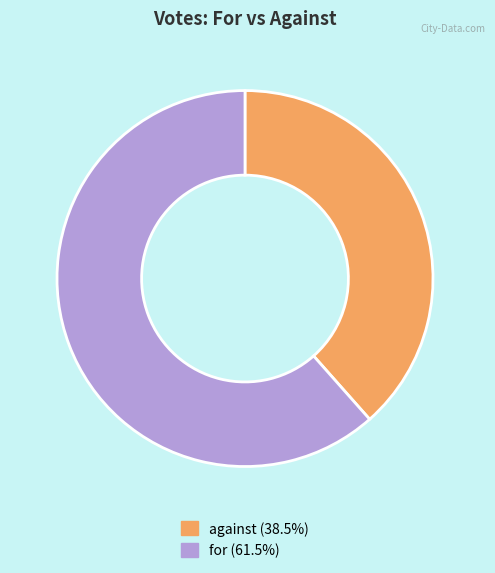

What is the ratio of the value at against (38.5%) to the value at for (61.5%)?

0.6